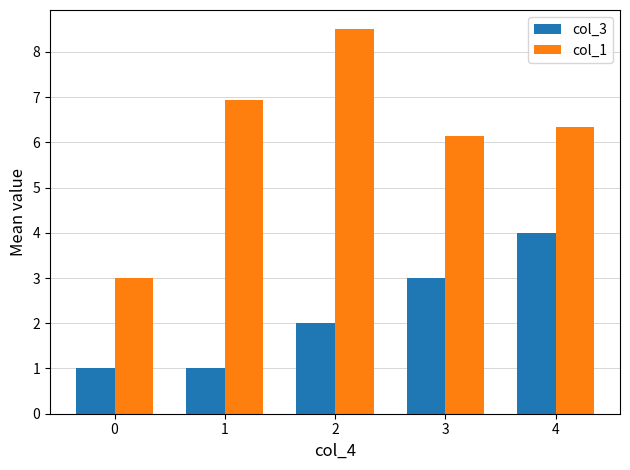

How many distinct data groups are displayed?

2